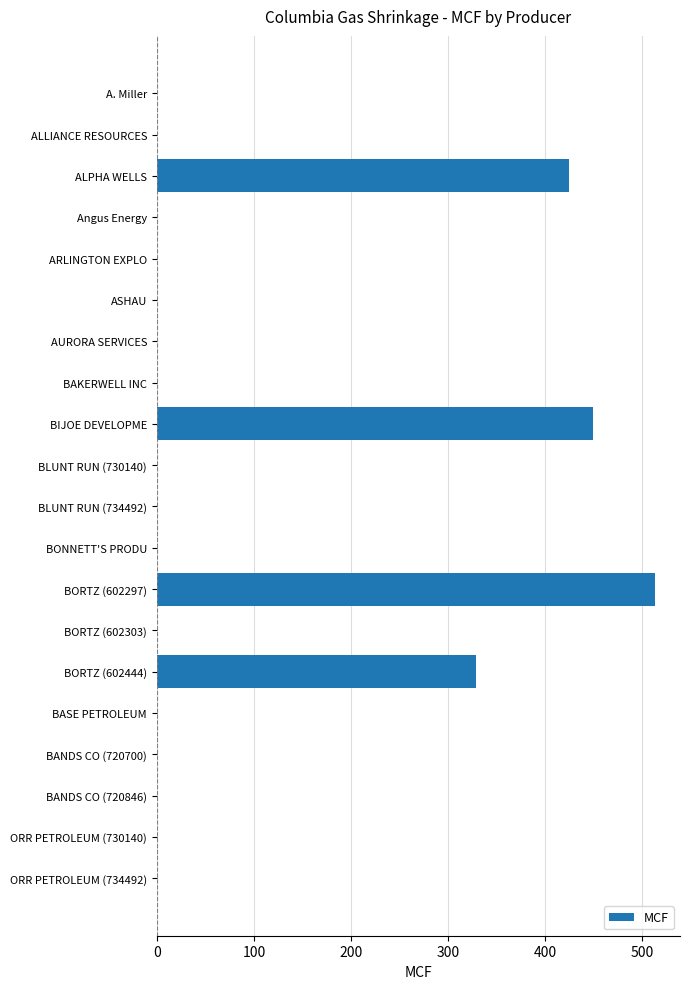

The value at ASHAU is 354. True or false?

False